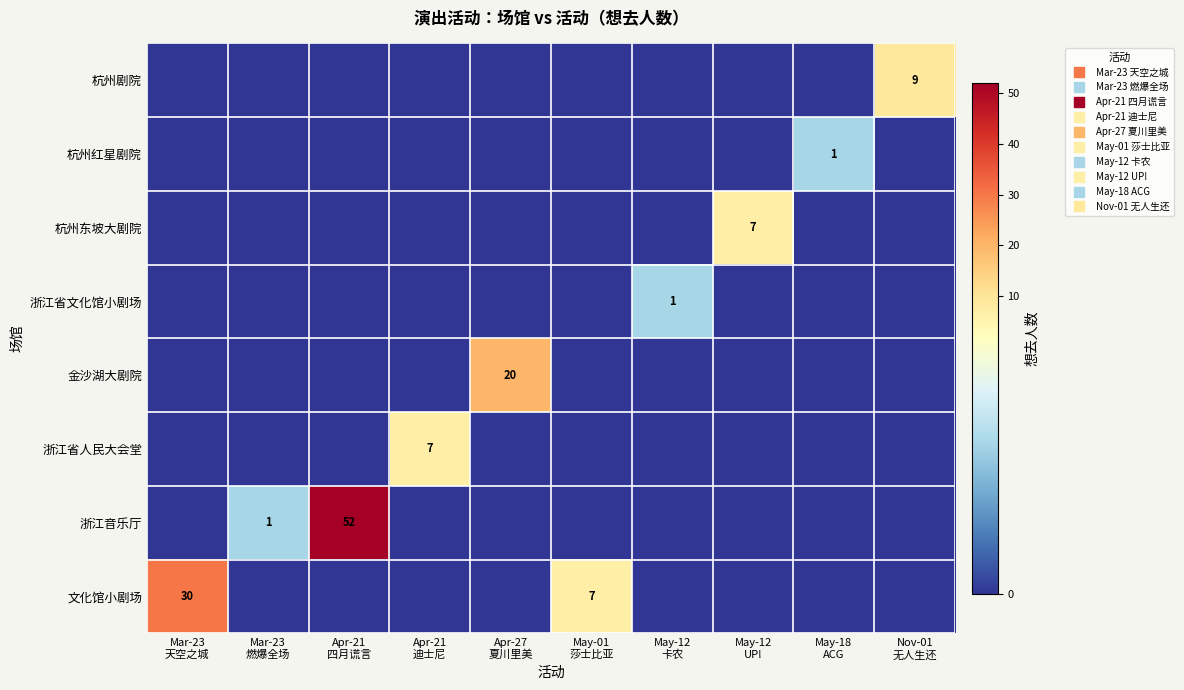

Between Apr-27
夏川里美 and Mar-23
天空之城, which is larger?

Mar-23
天空之城